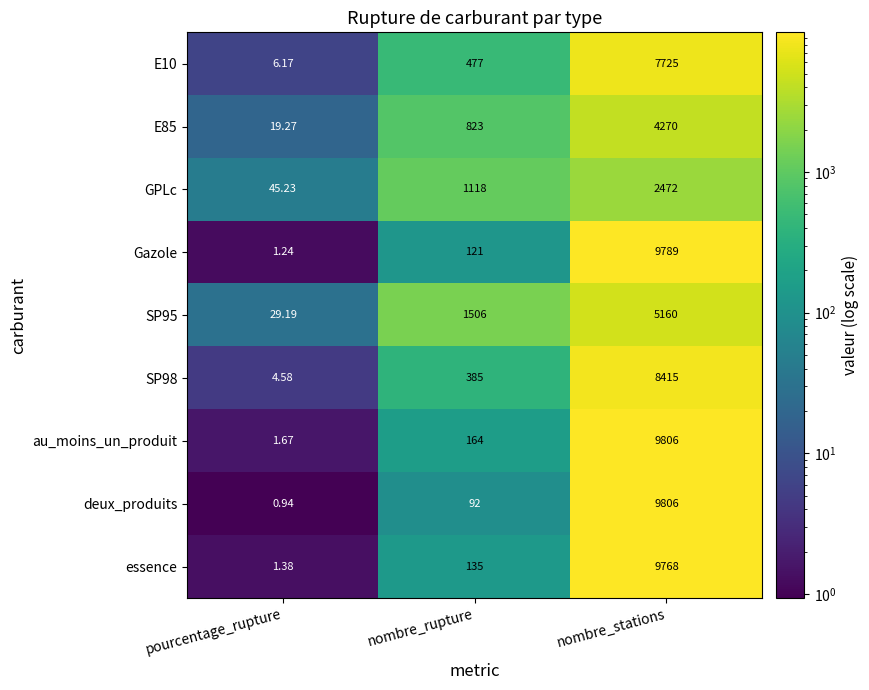

Between pourcentage_rupture and nombre_rupture, which series saw the biggest shift?

SP95